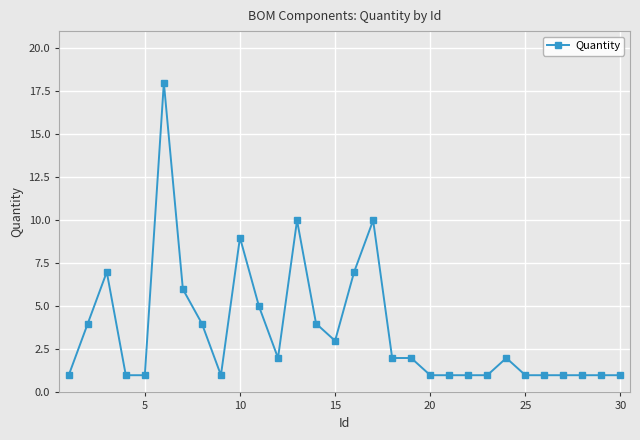

Reading left to right, extract all data points from this chart.

1	4	7	1	1	18	6	4	1	9	5	2	10	4	3	7	10	2	2	1	1	1	1	2	1	1	1	1	1	1